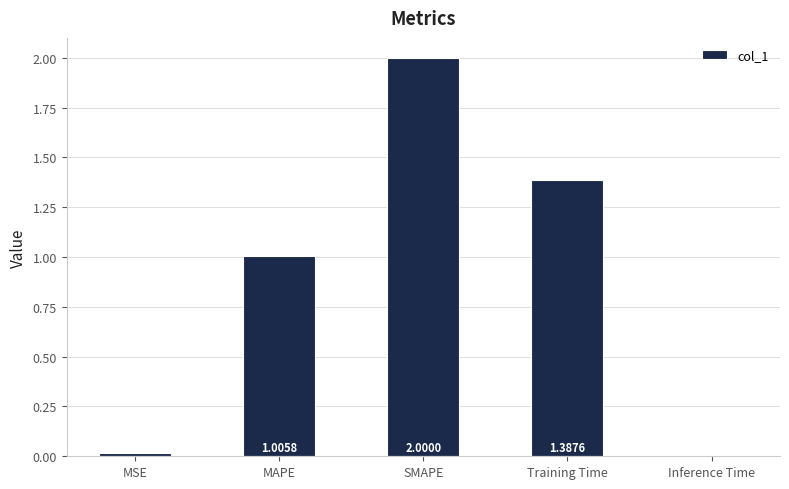

Count the number of data series in this chart.

1